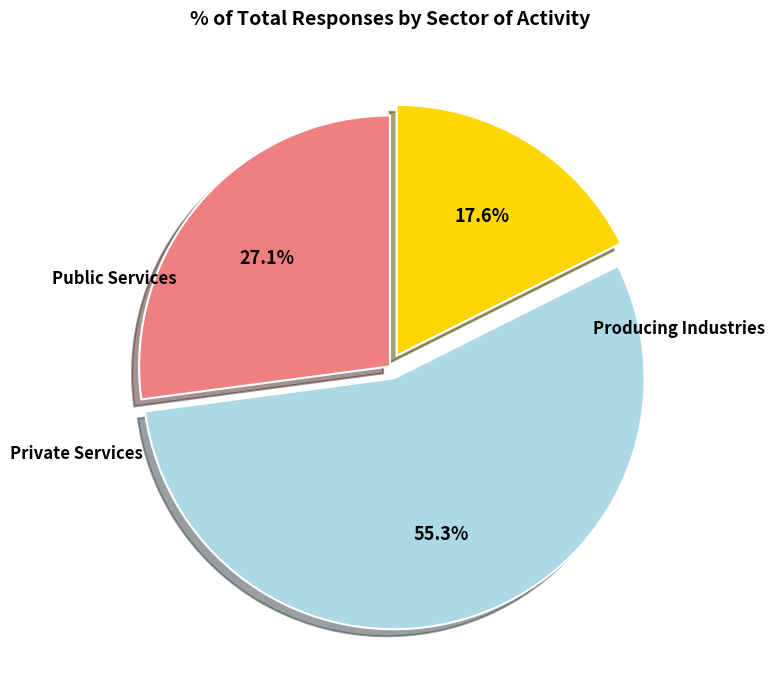

Is there a majority slice in this chart?

Yes